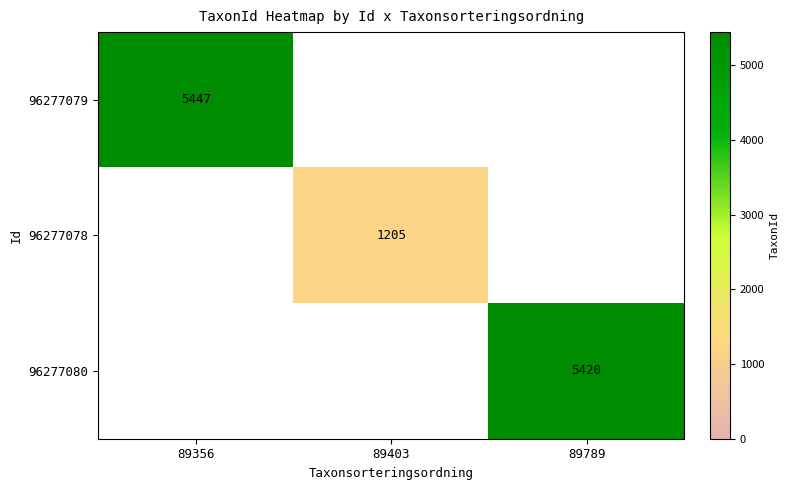

True or false: 96277078 has a value of 1205 at 89403.

True